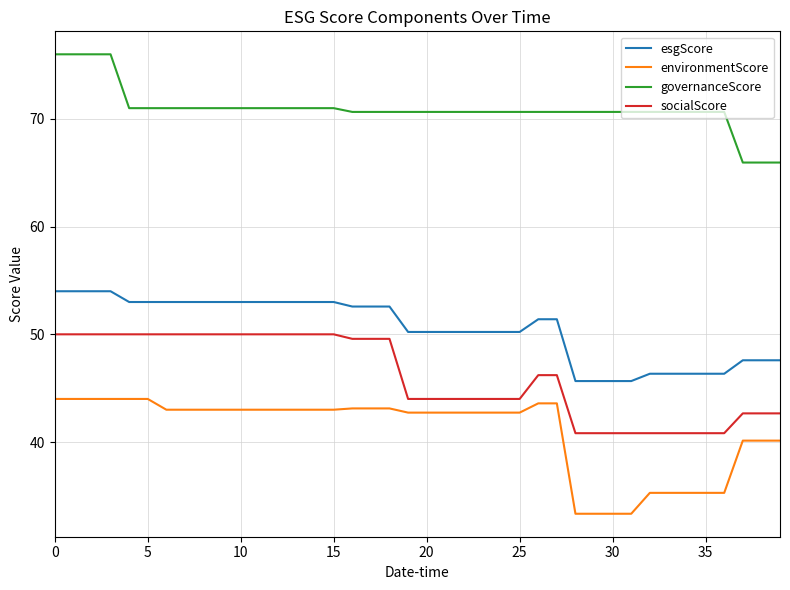

What is the greatest value displayed?

76.0